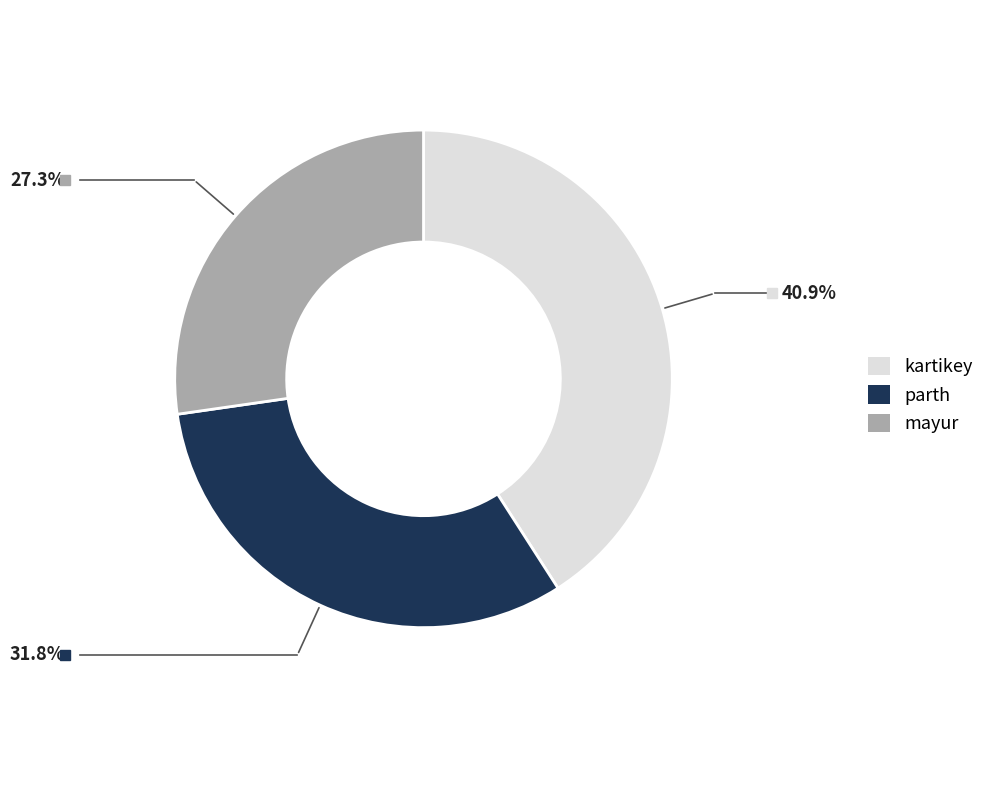

Is the sum of mayur and kartikey greater than half?

Yes